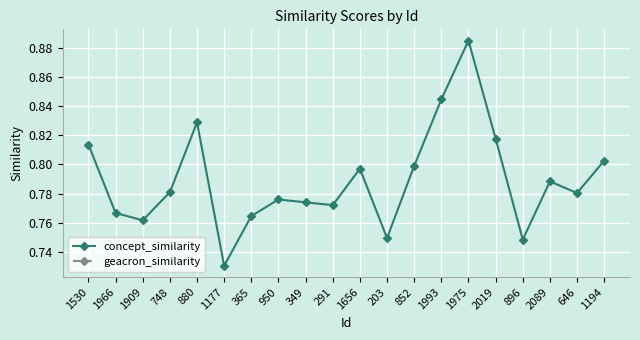

Which series has the largest total across all categories?

concept_similarity